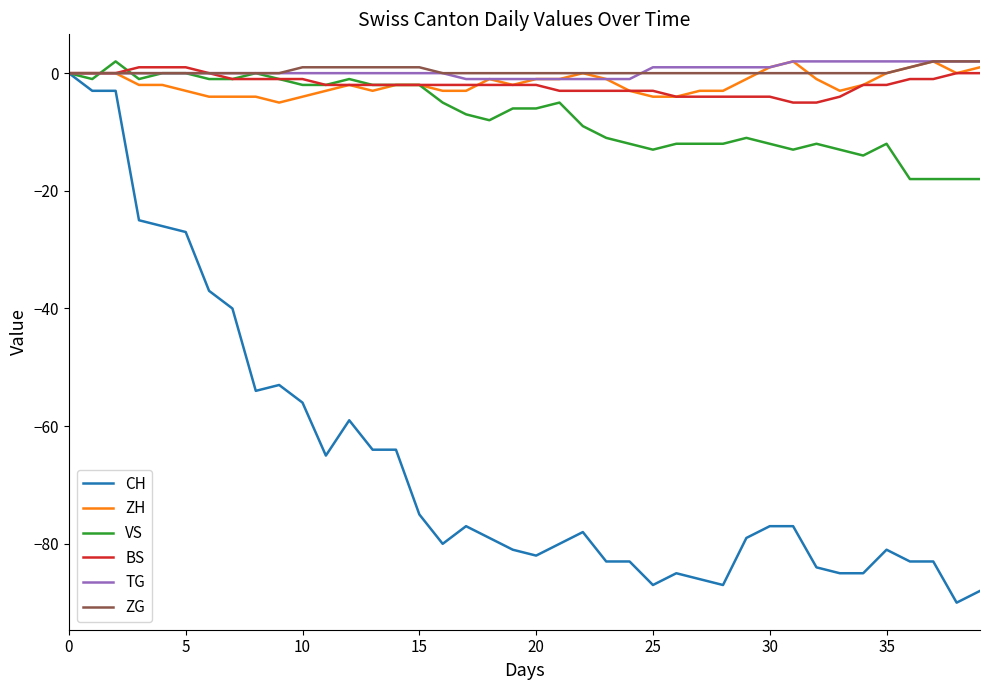

Which series has the widest spread of values?

CH